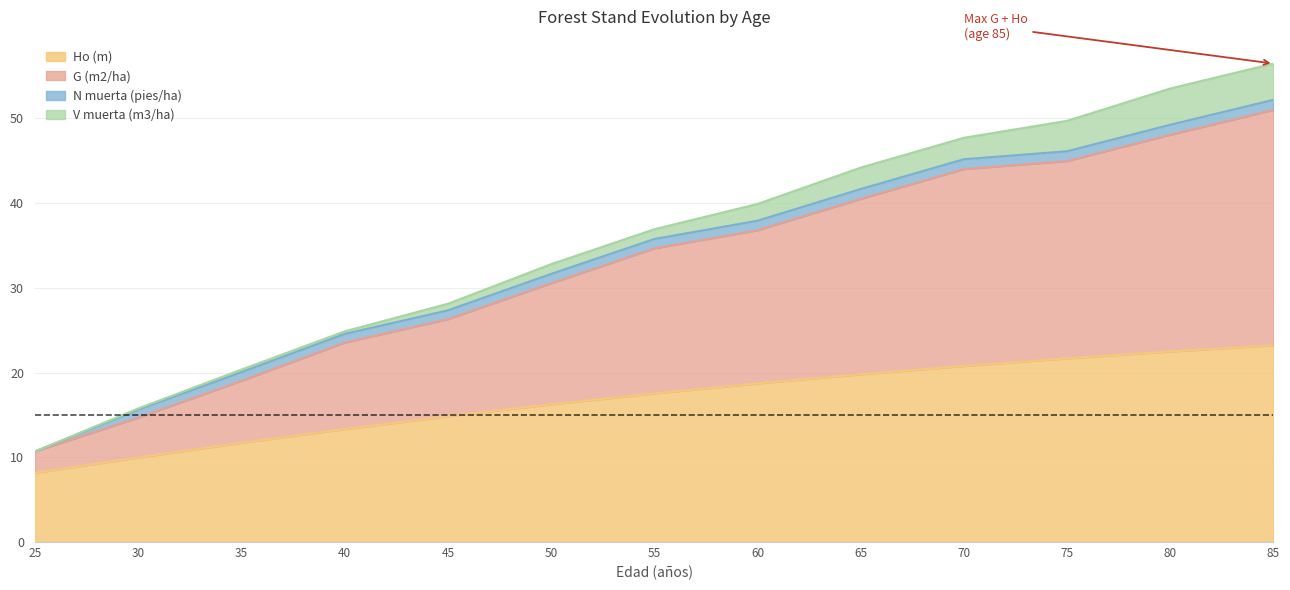

Which label corresponds to the smallest value in the chart?

25